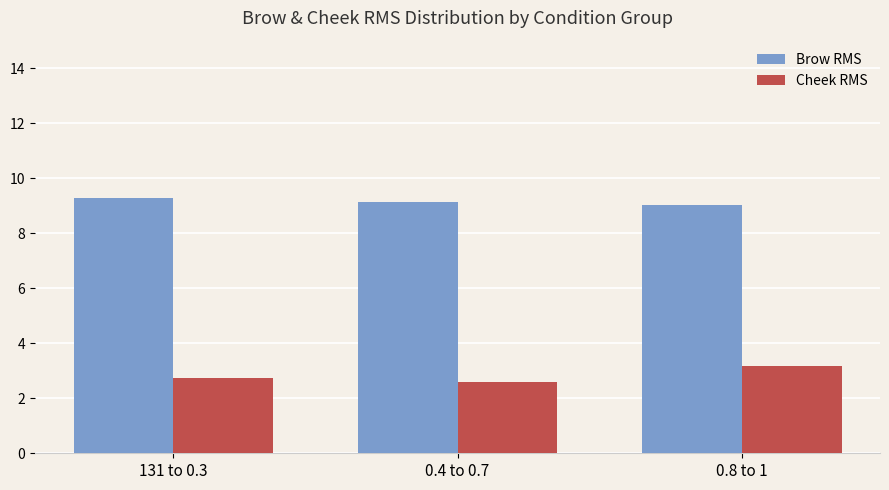

How many series are shown in this chart?

2